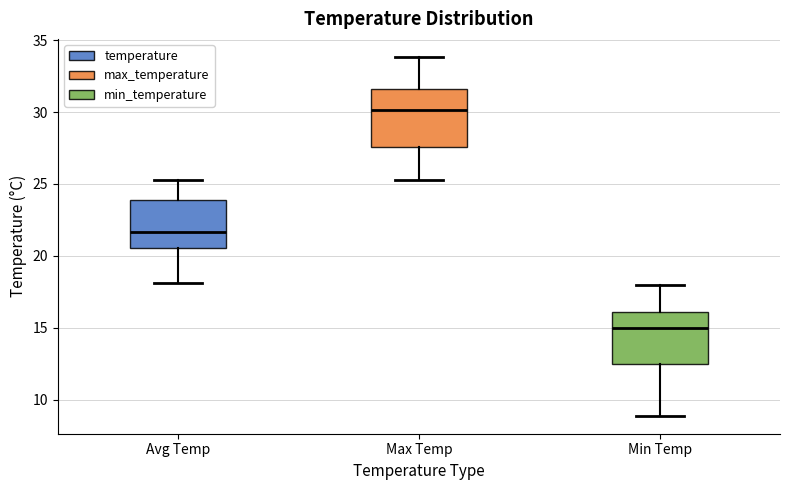

Which box has the highest median line?

Max Temp